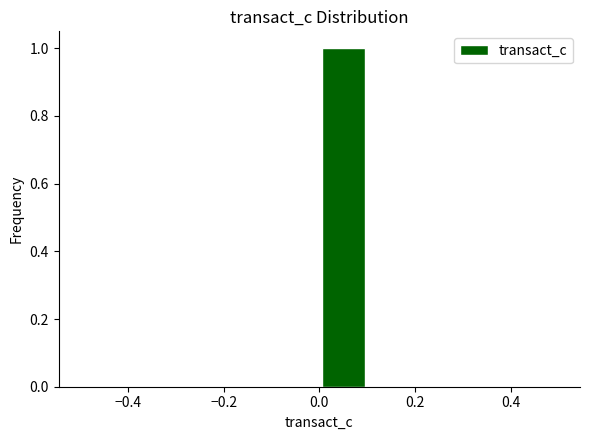

Reading left to right, transcribe this chart: for each bar, give the range it covers on the x-axis and its height. The values are not printed on the chart, so give them approximately, as read against the axis.

-0.5 to -0.4: 0
-0.4 to -0.3: 0
-0.3 to -0.2: 0
-0.2 to -0.1: 0
-0.1 to 0.0: 0
0.0 to 0.1: 1
0.1 to 0.2: 0
0.2 to 0.3: 0
0.3 to 0.4: 0
0.4 to 0.5: 0